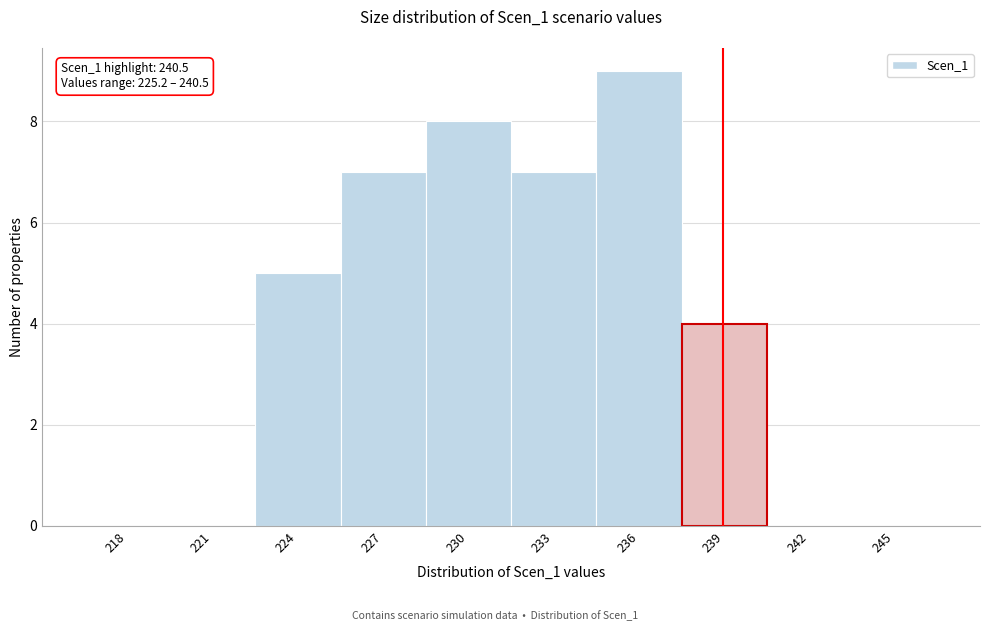

Reading left to right, what are all the values shown in this chart?

218=0	221=0	224=5	227=7	230=8	233=7	236=9	239=4	242=0	245=0